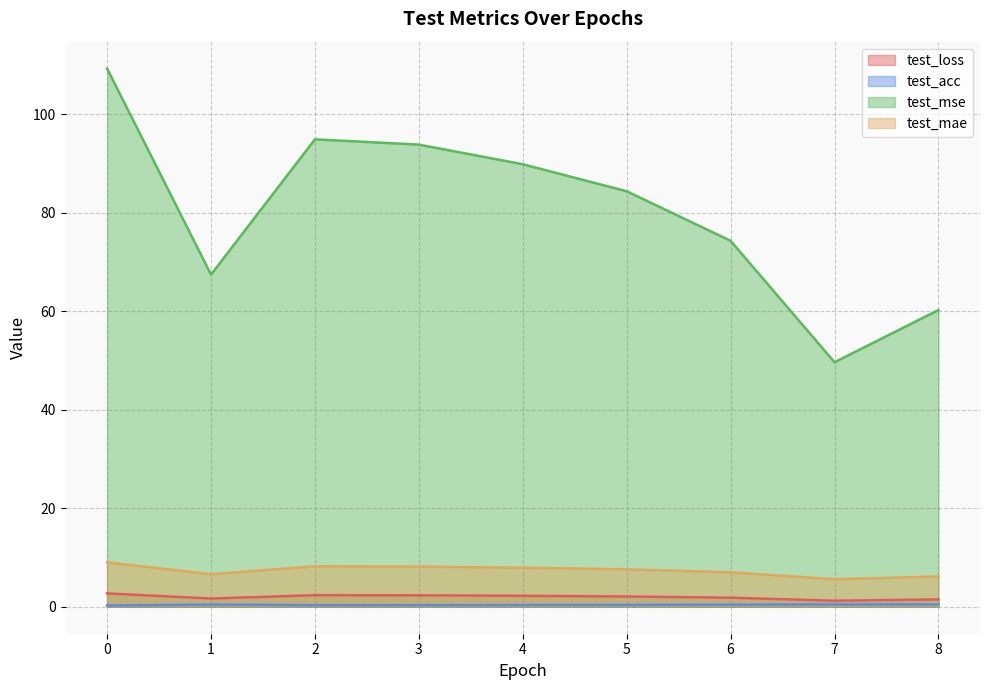

What is the value of the test_loss point at the 3rd from the left?

2.4